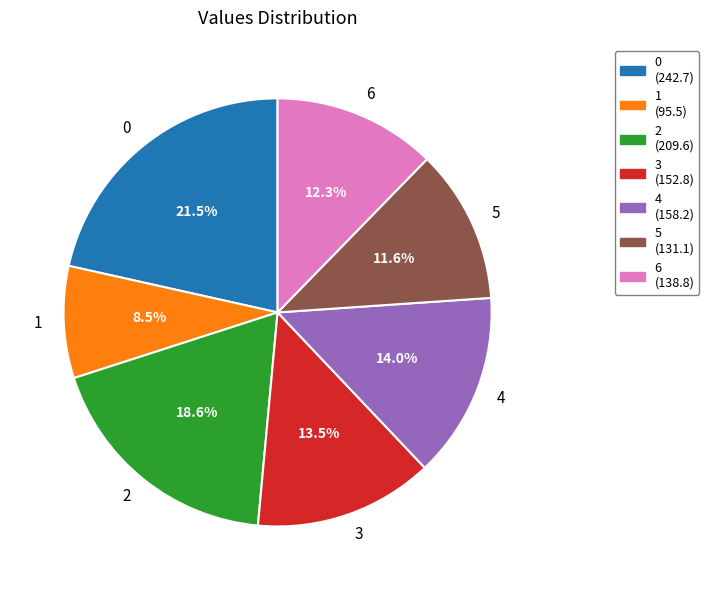

To the nearest percent, what is the difference between the largest and smallest slice percentages?

13%